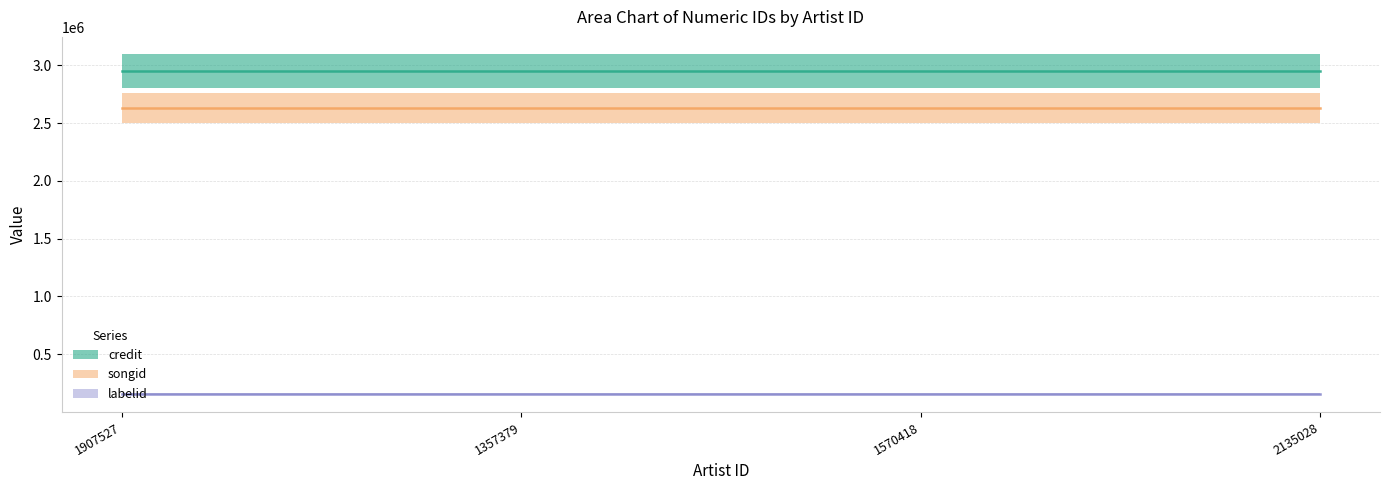

At how many categories does at least one series exceed 648060?

4